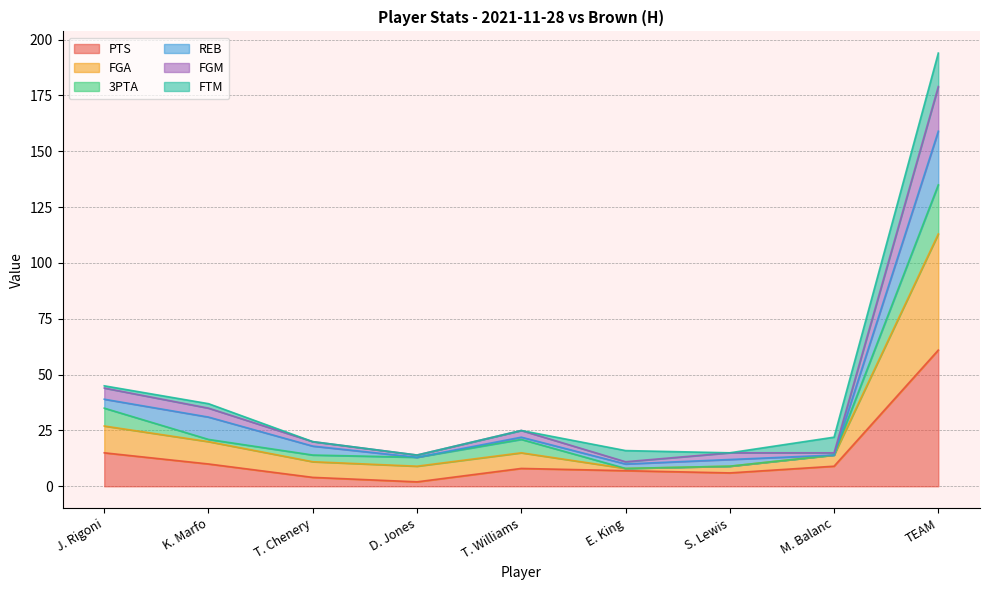

Which category has the highest value in the PTS series?

TEAM